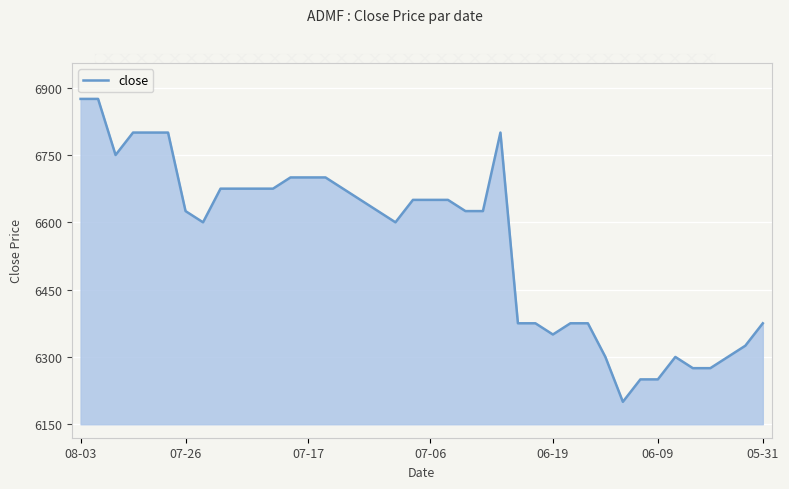

What is the difference between the maximum and minimum values?

675